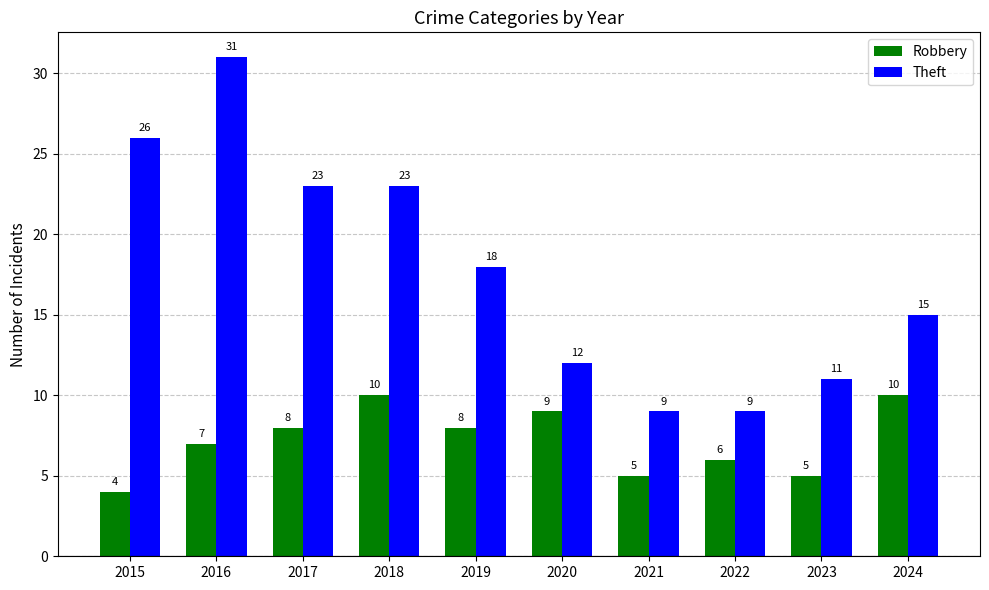

Where is Theft nearest to the value 20?

2019